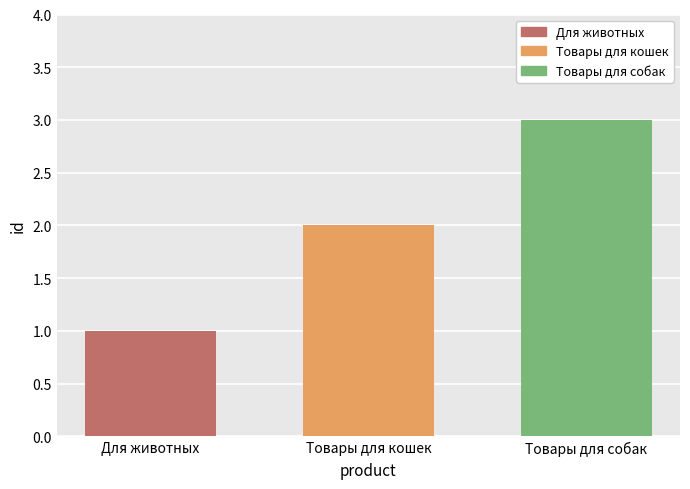

Rank the categories by value from lowest to highest.

Для животных, Товары для кошек, Товары для собак